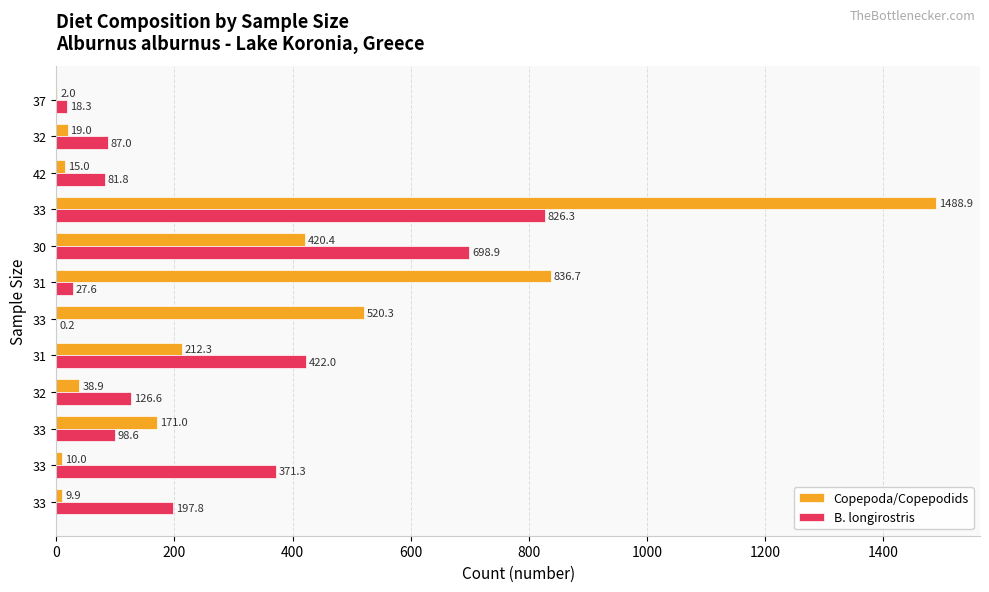

Which series has the largest range (max minus min)?

Copepoda/Copepodids